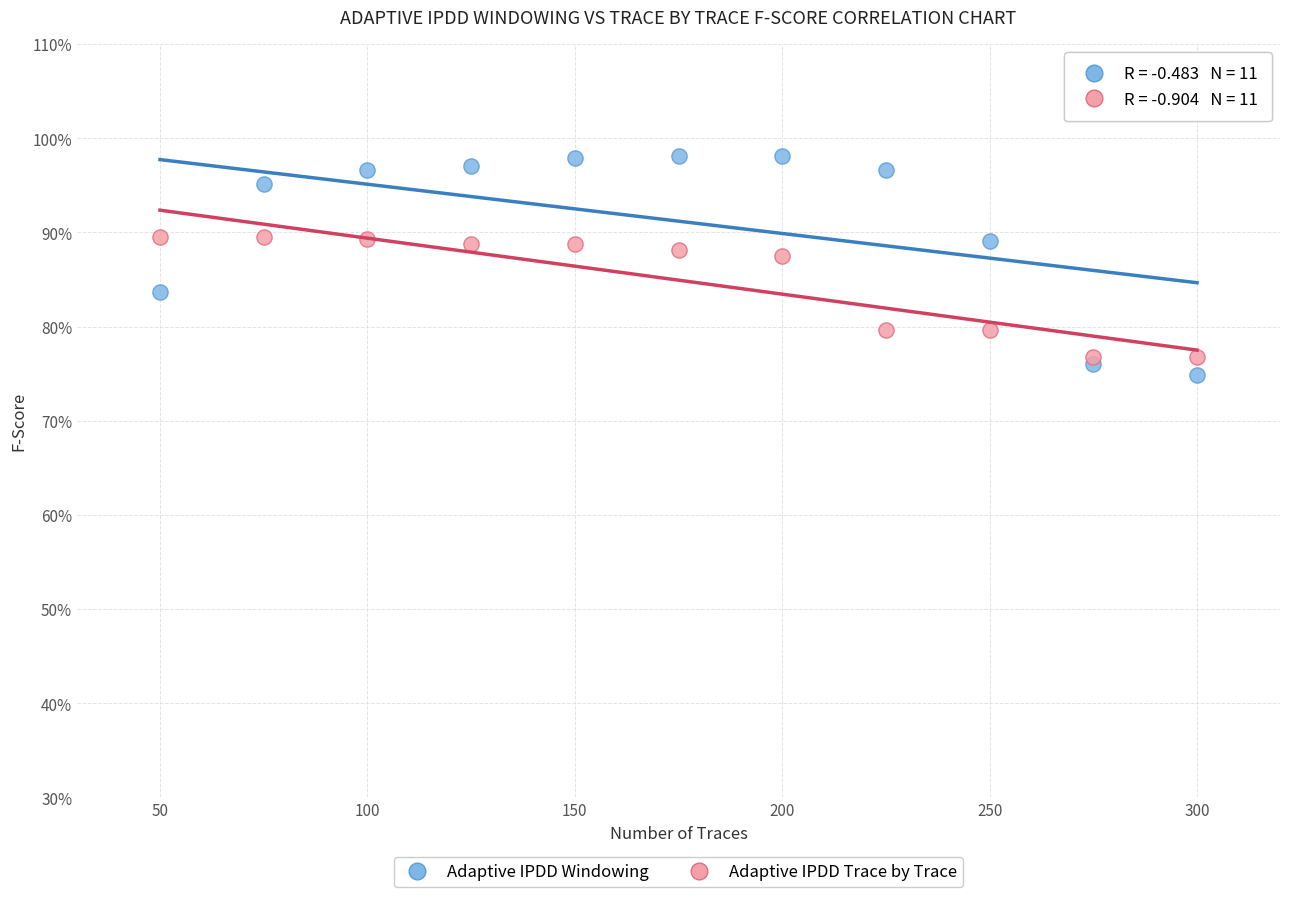

Which series reaches the maximum Y coordinate?

Adaptive IPDD Windowing